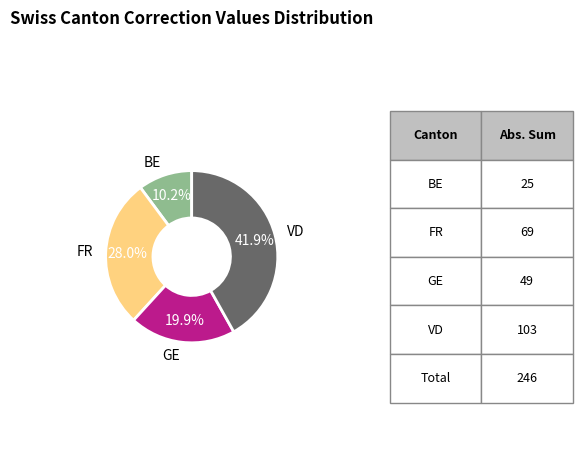

How many slices are in this pie chart?

4